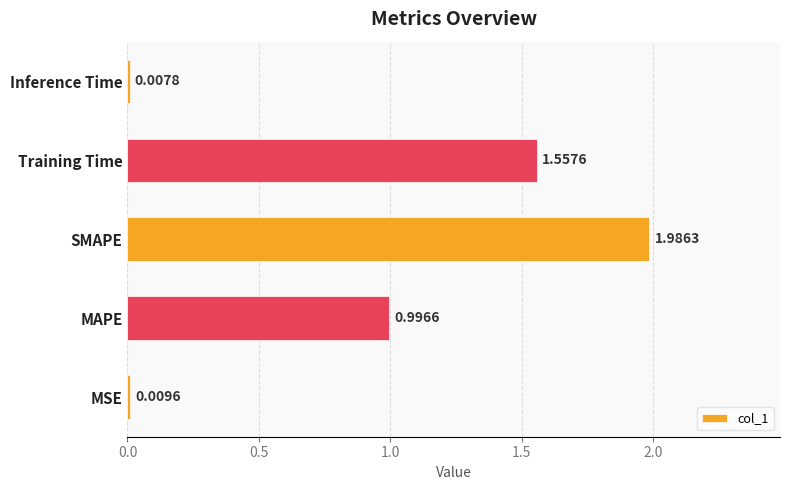

Rank the categories by value from lowest to highest.

Inference Time, MSE, MAPE, Training Time, SMAPE